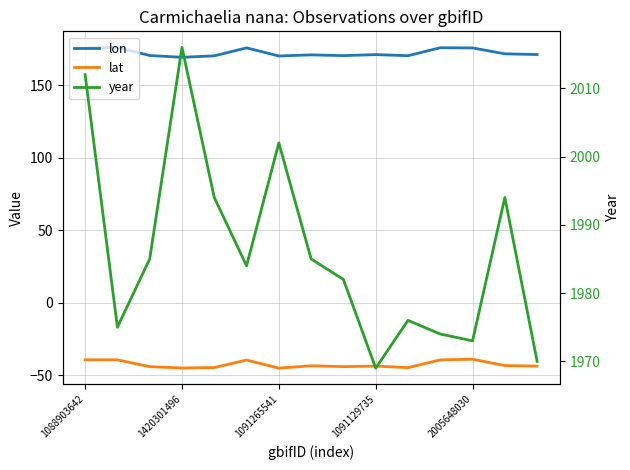

What is the label of the 8th point from the left?

7